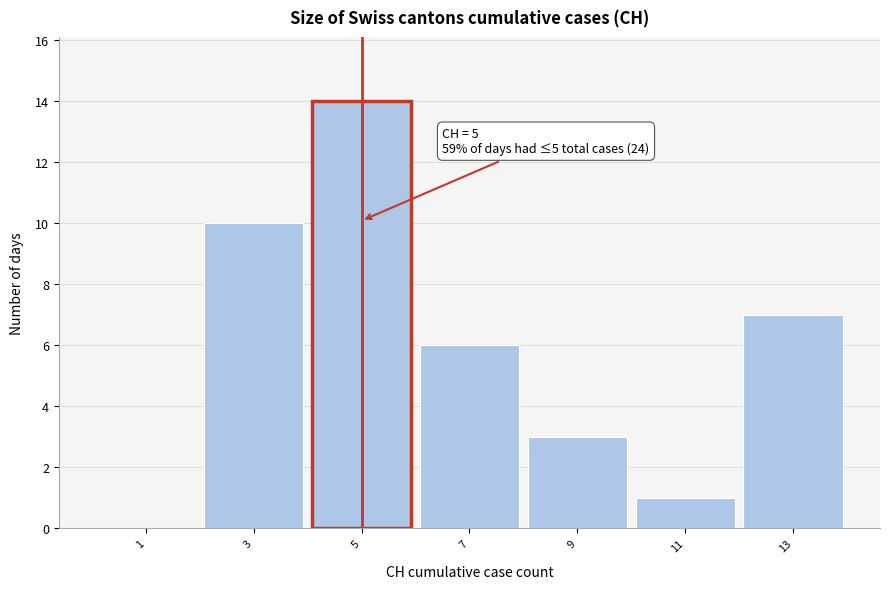

Over which range of the x-axis is the bar tallest?

4 to 6